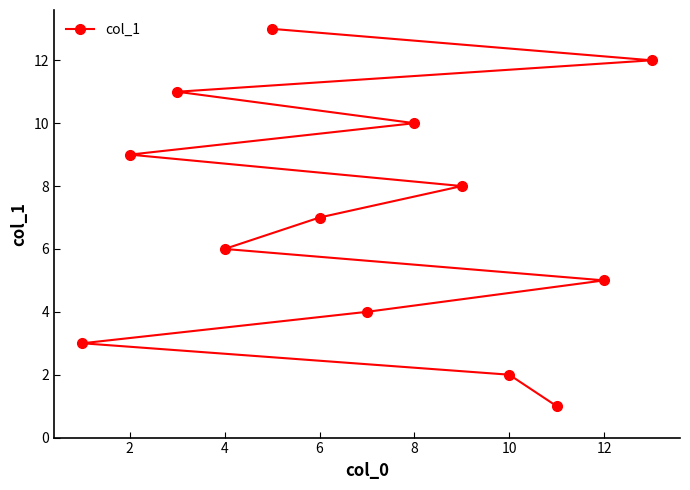

What is the difference between the maximum and minimum values?

12